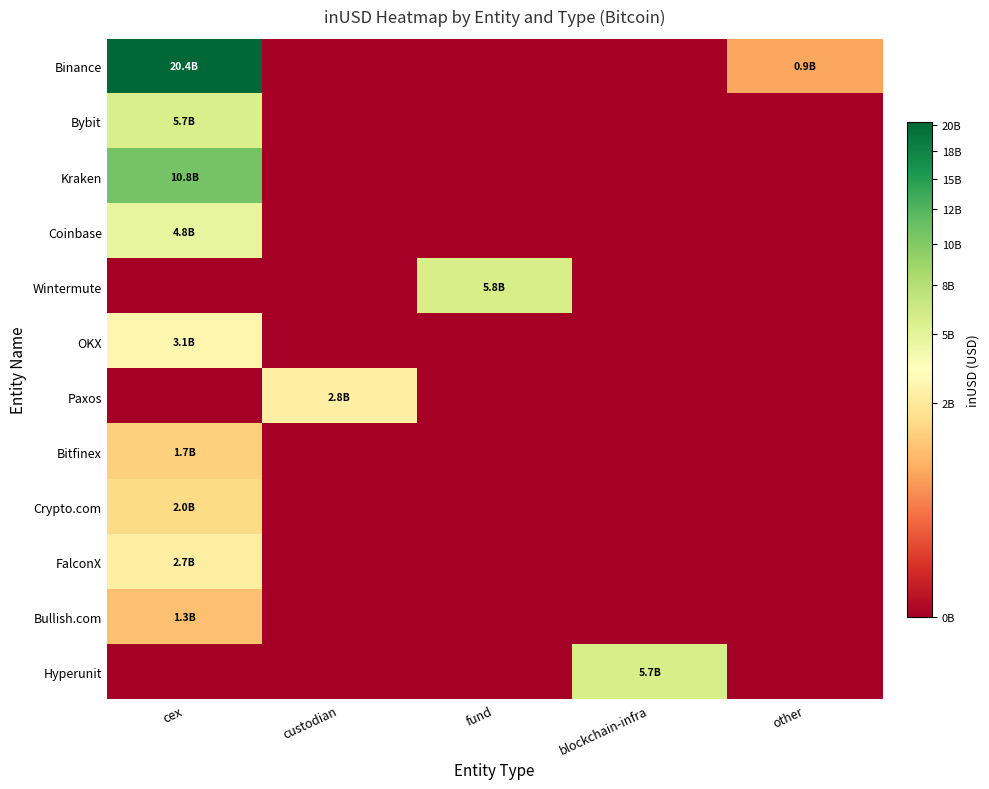

Between fund and other, which series saw the biggest shift?

Wintermute